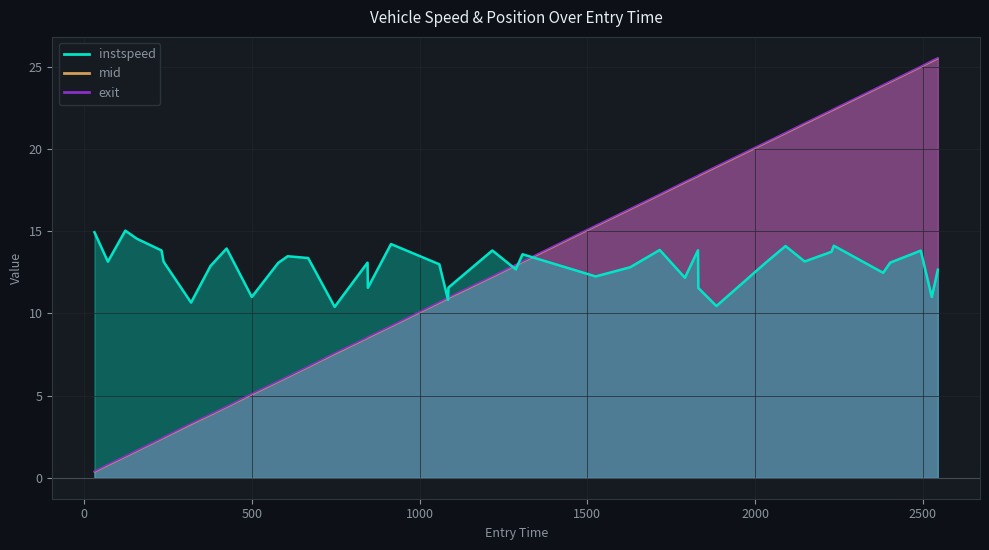

What is the average value of the exit series?

12.6